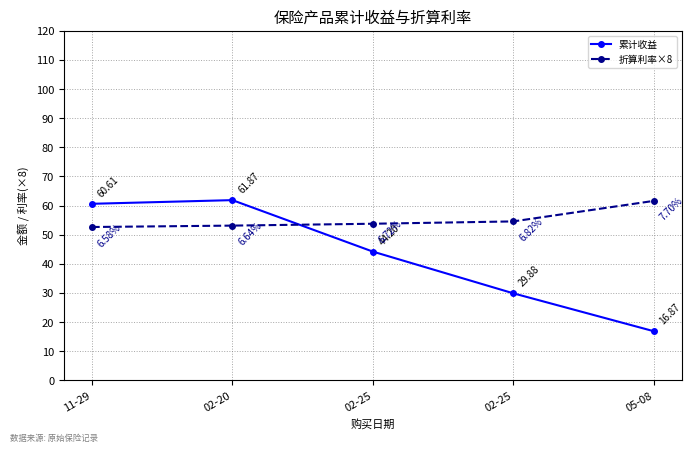

What is the spread (max minus min) of values at 02-25?

9.6